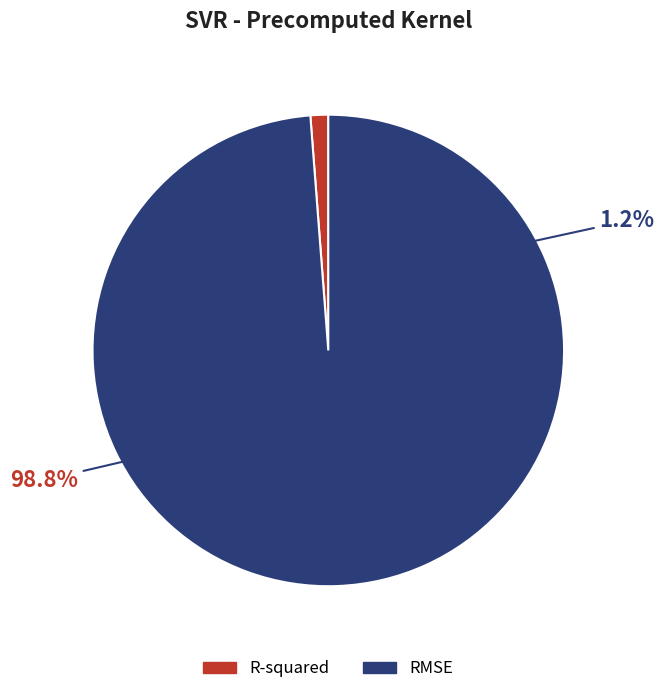

Do RMSE and R-squared together represent more than half of the pie?

Yes